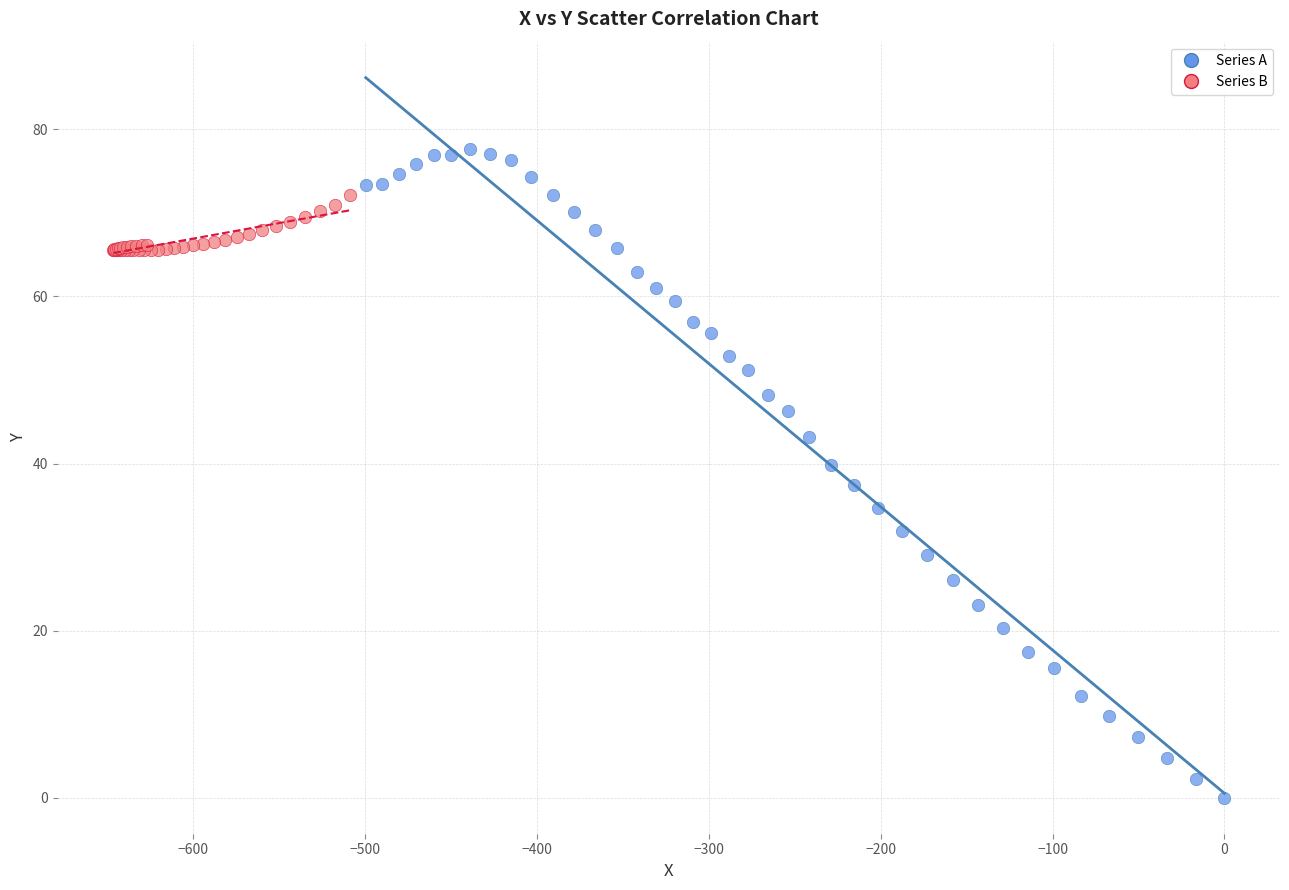

Which series contains the highest Y value?

Series A